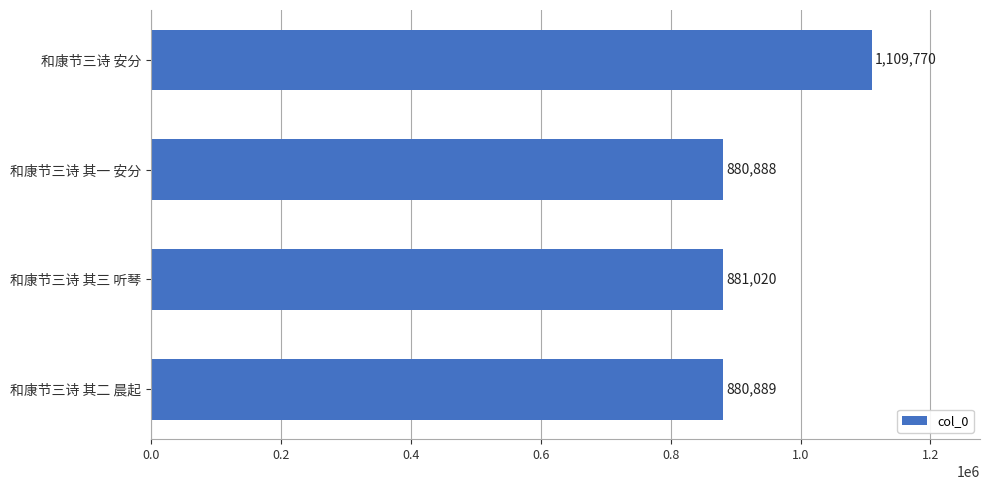

What is the difference between the maximum and minimum values?

228882